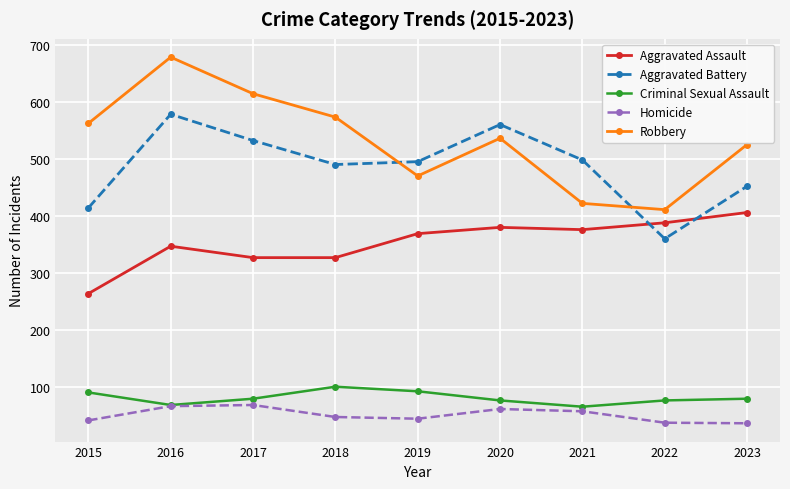

What is the difference between the second highest and minimum values in the Criminal Sexual Assault series?

27